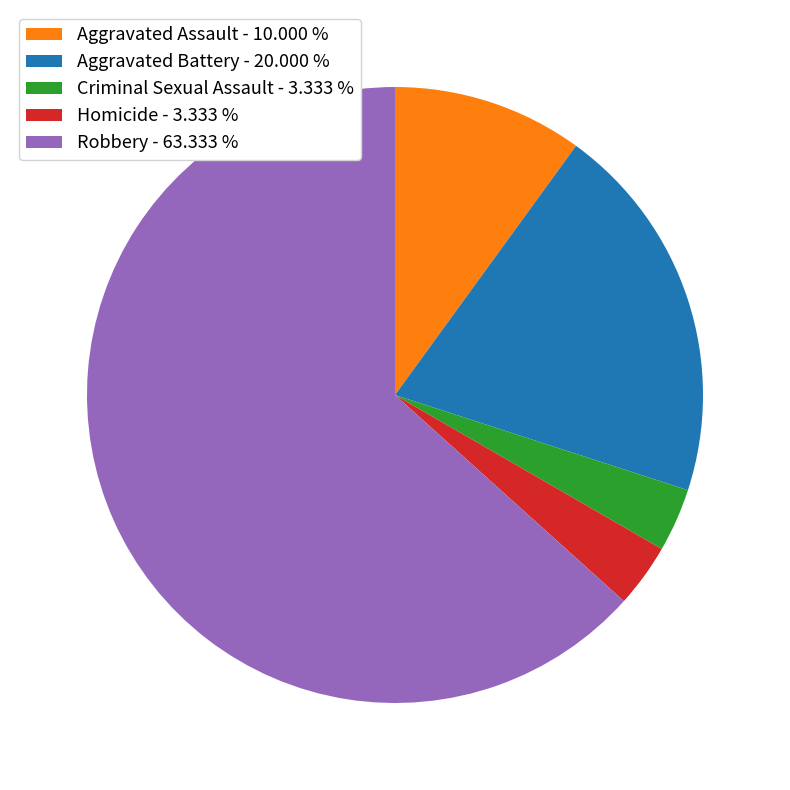

How many segments does this pie chart have?

5